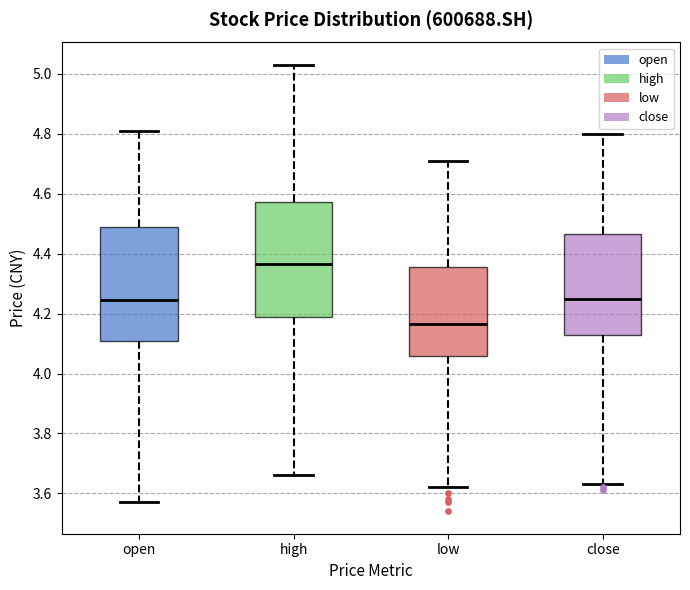

Reading left to right, transcribe this box plot: for each box, give where its median line is, the range the box spans, and where its two whiskers end, as read against the y-axis. The values are not printed on the chart, so give them approximately, as read against the axis.

open: median 4.24, box 4.12 to 4.50, whiskers 3.58 to 4.82
high: median 4.36, box 4.20 to 4.58, whiskers 3.66 to 5.04
low: median 4.16, box 4.06 to 4.36, whiskers 3.62 to 4.72
close: median 4.26, box 4.12 to 4.46, whiskers 3.64 to 4.80